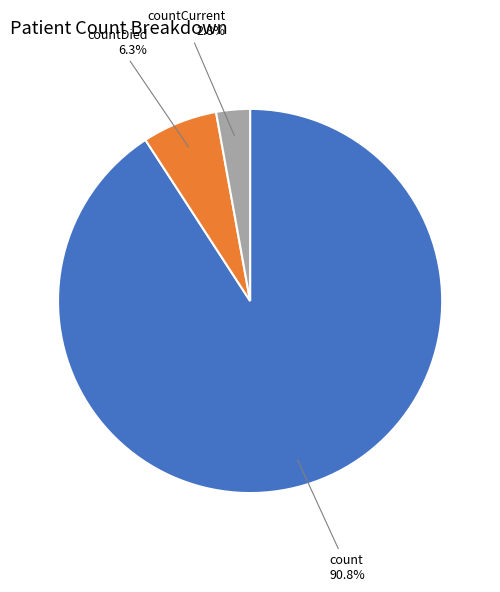

Rank the categories by value from lowest to highest.

countCurrent, countDied, count